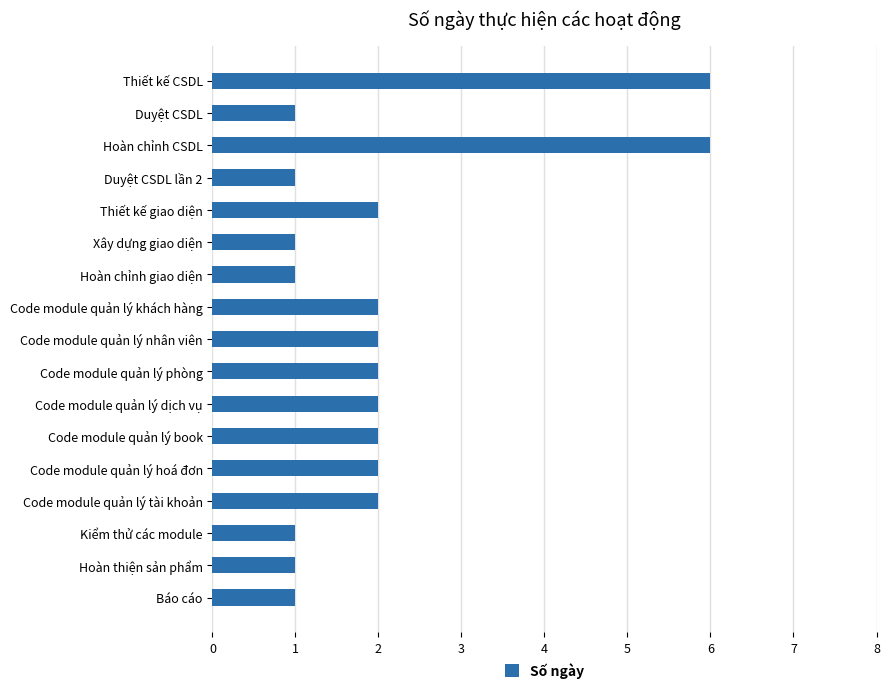

Reading top to bottom, transcribe all the data shown in this chart.

Thiết kế CSDL=6	Duyệt CSDL=1	Hoàn chỉnh CSDL=6	Duyệt CSDL lần 2=1	Thiết kế giao diện=2	Xây dựng giao diện=1	Hoàn chỉnh giao diện=1	Code module quản lý khách hàng=2	Code module quản lý nhân viên=2	Code module quản lý phòng=2	Code module quản lý dịch vụ=2	Code module quản lý book=2	Code module quản lý hoá đơn=2	Code module quản lý tài khoản=2	Kiểm thử các module=1	Hoàn thiện sản phẩm=1	Báo cáo=1